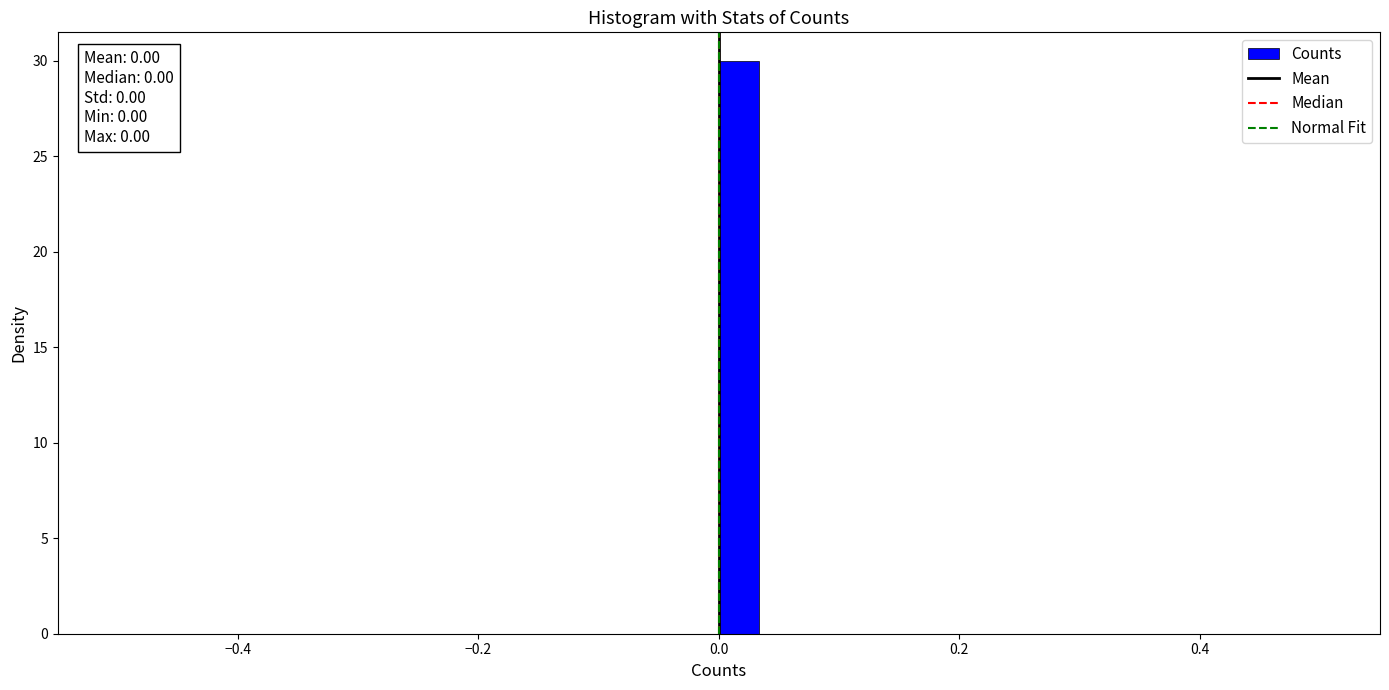

Read against the x-axis, roughly where is the centre of the tallest bar?

0.02